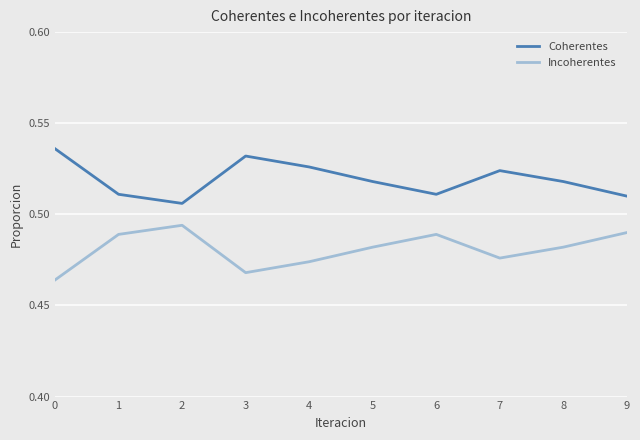

True or false: Incoherentes has a value of 0.7 at 5.

False